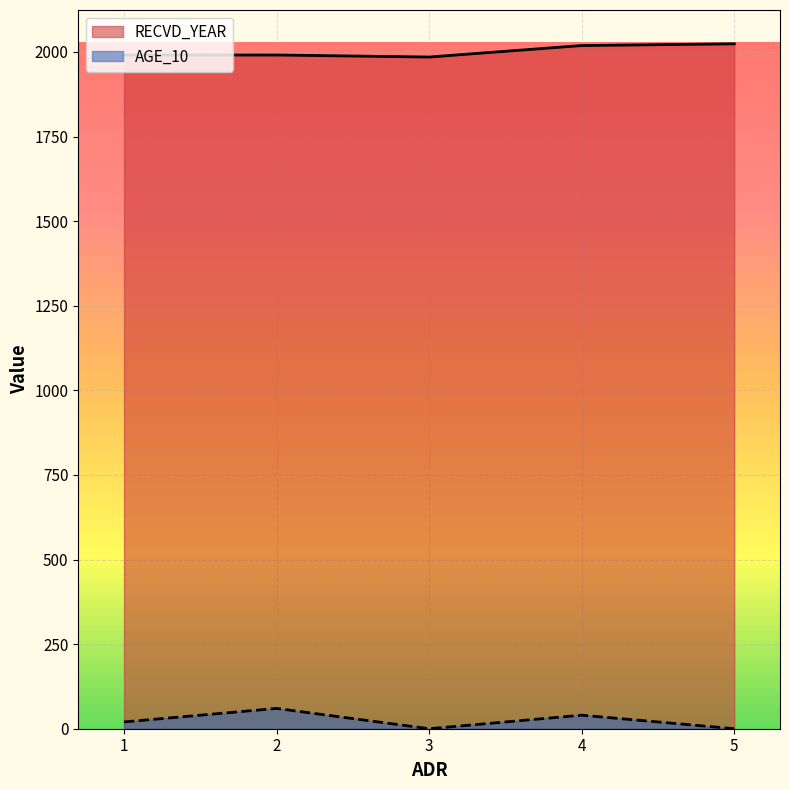

At which category does RECVD_YEAR reach its first local valley?

3